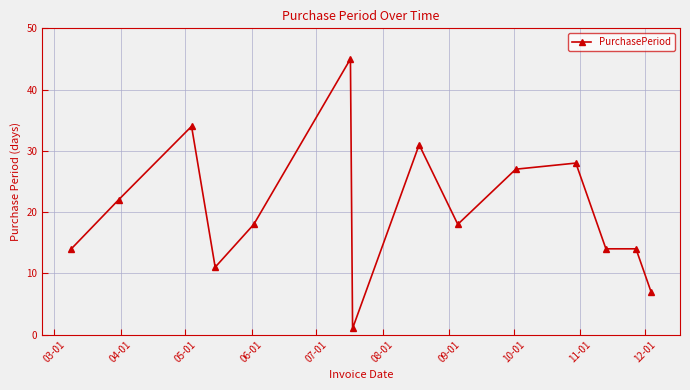

Is this an area chart (filled region under the line)?

No